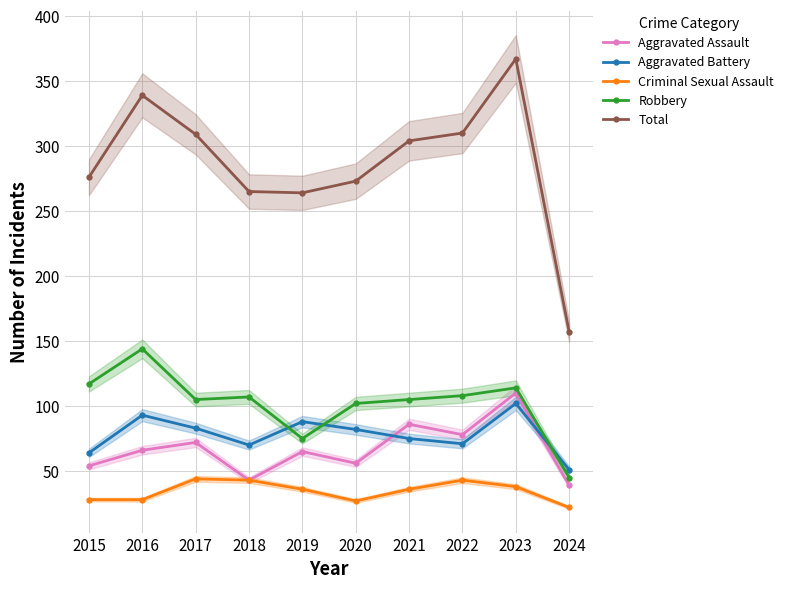

Count the number of data series in this chart.

5